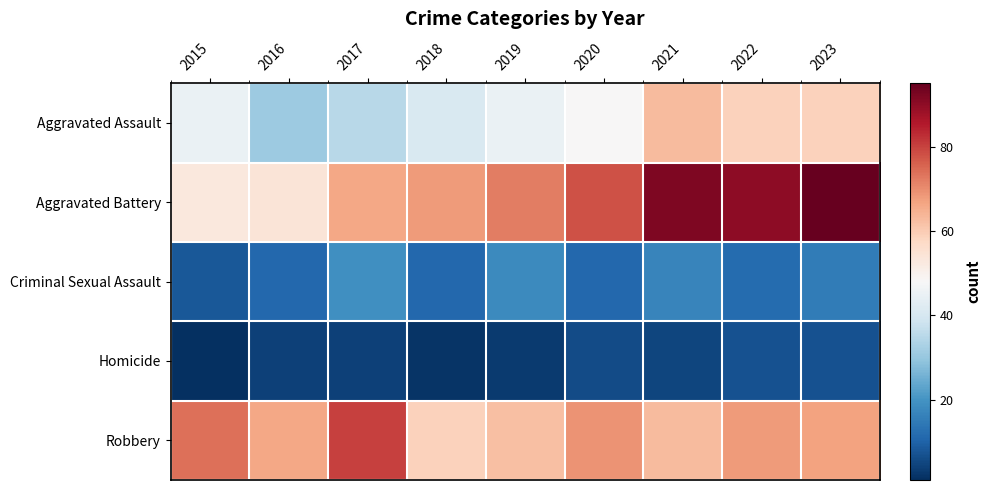

Reading left to right, list all the values displayed in this chart.

Aggravated Assault: 2015=45	2016=31	2017=35	2018=41	2019=45	2020=48	2021=63	2022=59	2023=59
Aggravated Battery: 2015=53	2016=54	2017=66	2018=68	2019=72	2020=78	2021=92	2022=90	2023=95
Criminal Sexual Assault: 2015=8	2016=11	2017=19	2018=11	2019=18	2020=11	2021=17	2022=12	2023=15
Homicide: 2015=1	2016=4	2017=4	2018=2	2019=3	2020=6	2021=5	2022=7	2023=7
Robbery: 2015=74	2016=66	2017=80	2018=59	2019=62	2020=69	2021=63	2022=68	2023=67